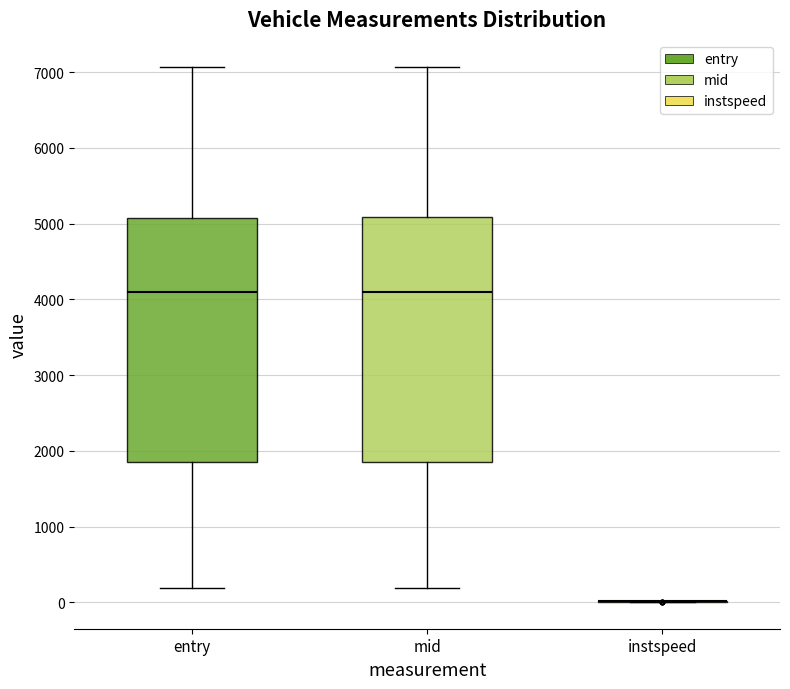

Reading left to right, transcribe this box plot: for each box, give where its median line is, the range the box spans, and where its two whiskers end, as read against the y-axis. The values are not printed on the chart, so give them approximately, as read against the axis.

entry: median 4100, box 1800 to 5100, whiskers 200 to 7100
mid: median 4100, box 1900 to 5100, whiskers 200 to 7100
instspeed: box collapsed to a line at 0, whiskers 0 to 0